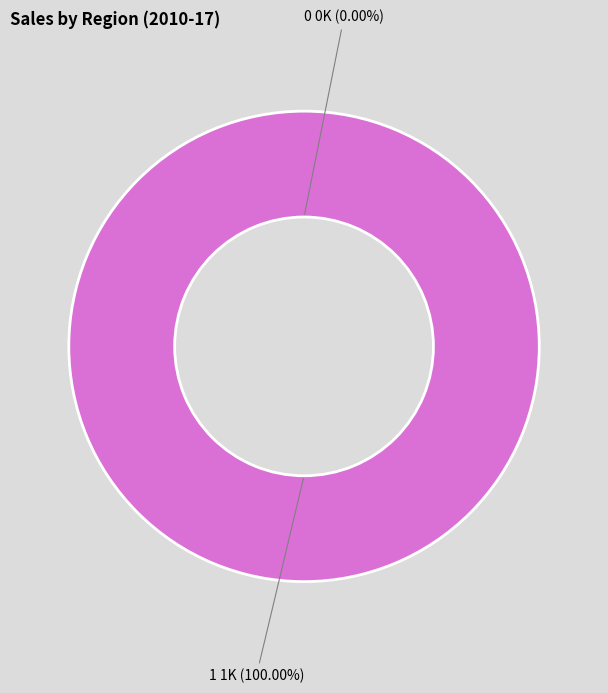

To the nearest percent, what is the difference between the 1 and 0 slice percentages?

100%